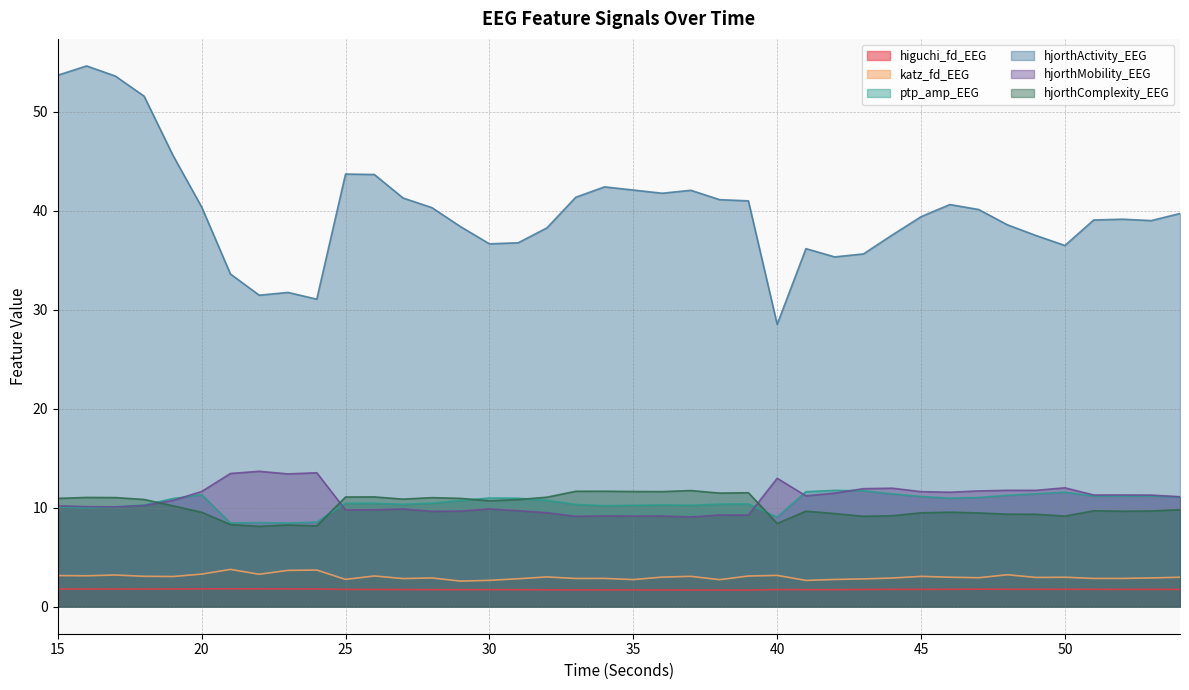

What is the difference between the ptp_amp_EEG values at 33 and 52?

0.8